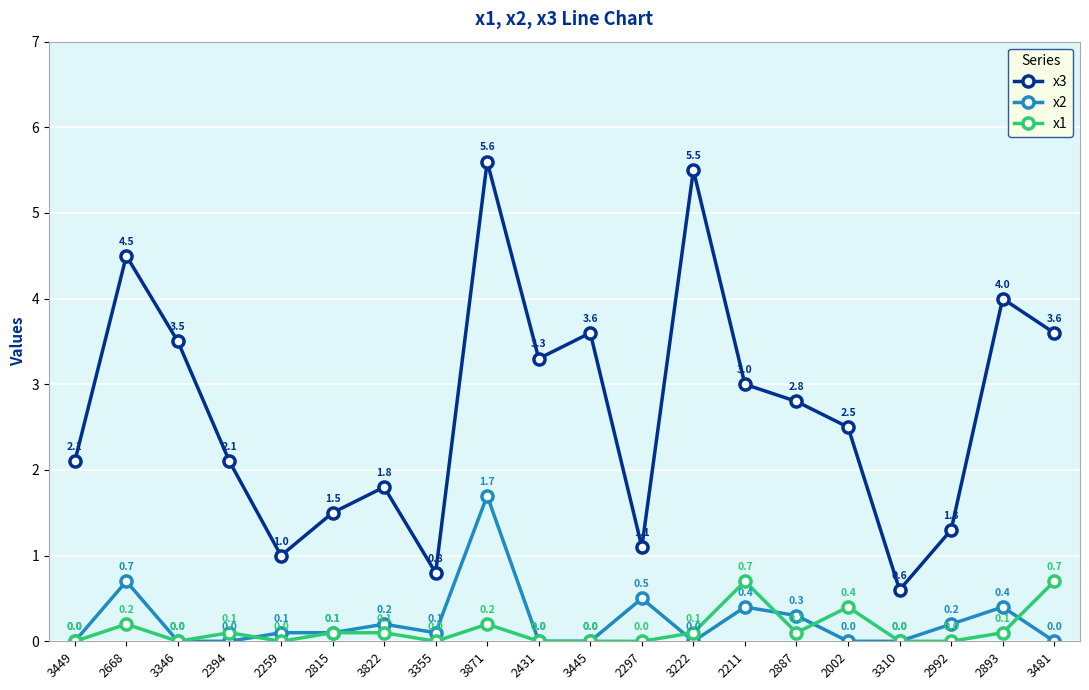

How many data points in x1 are above 0?

11